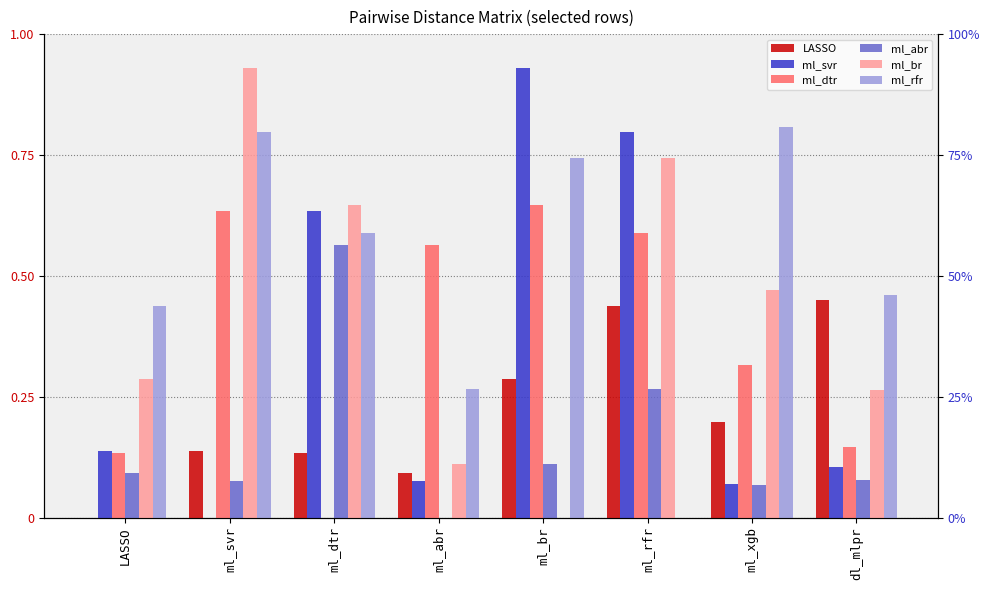

The value of ml_dtr at ml_dtr is 0.0. True or false?

True